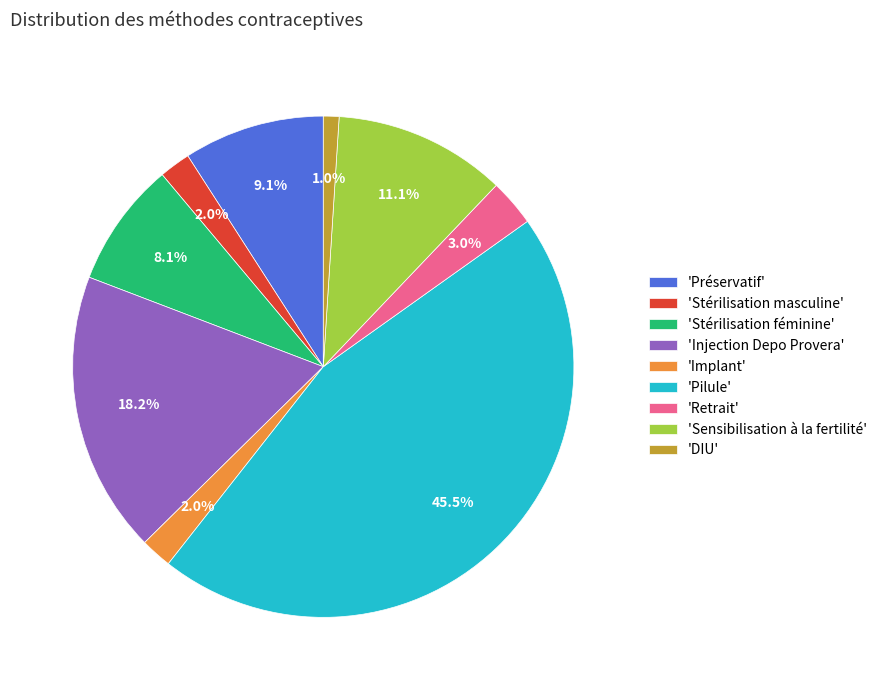

Is there any slice that represents more than half of the pie?

No